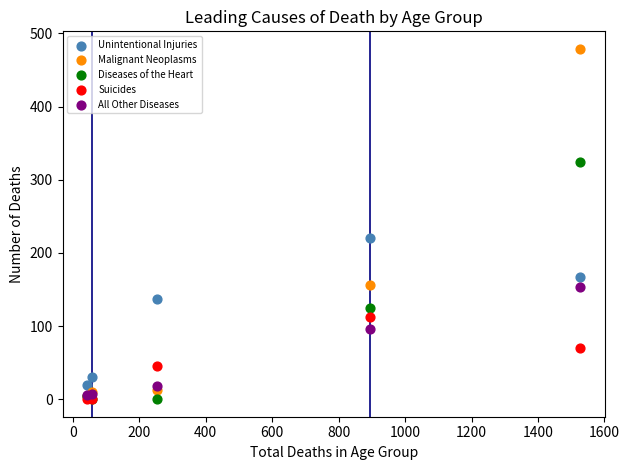

Across all series, what Y value is closest to 239?

220